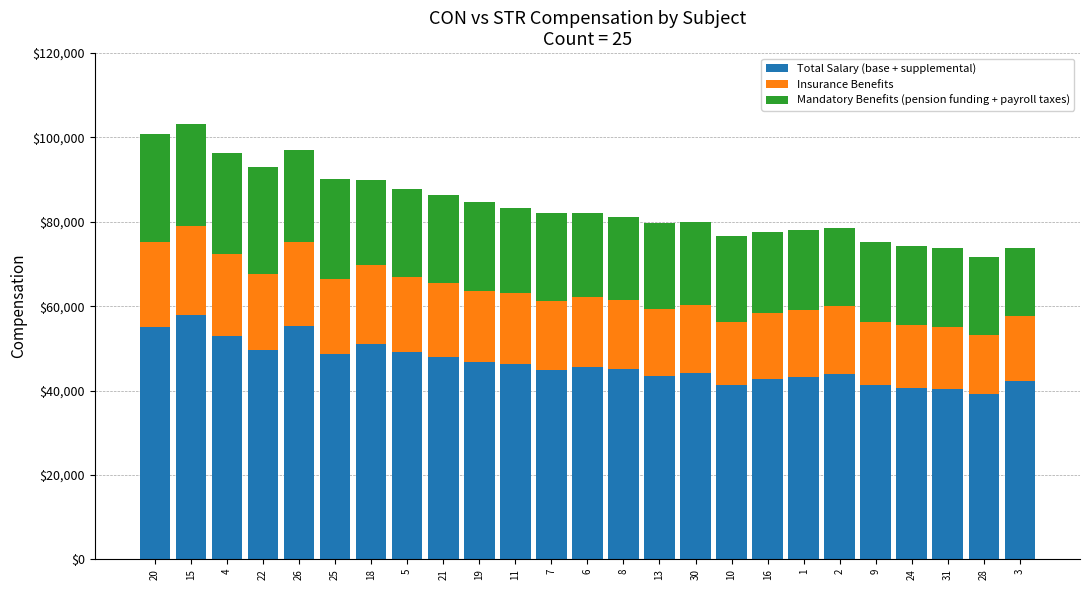

The Total Salary (base + supplemental) series shows 69695.6 at 24. True or false?

False